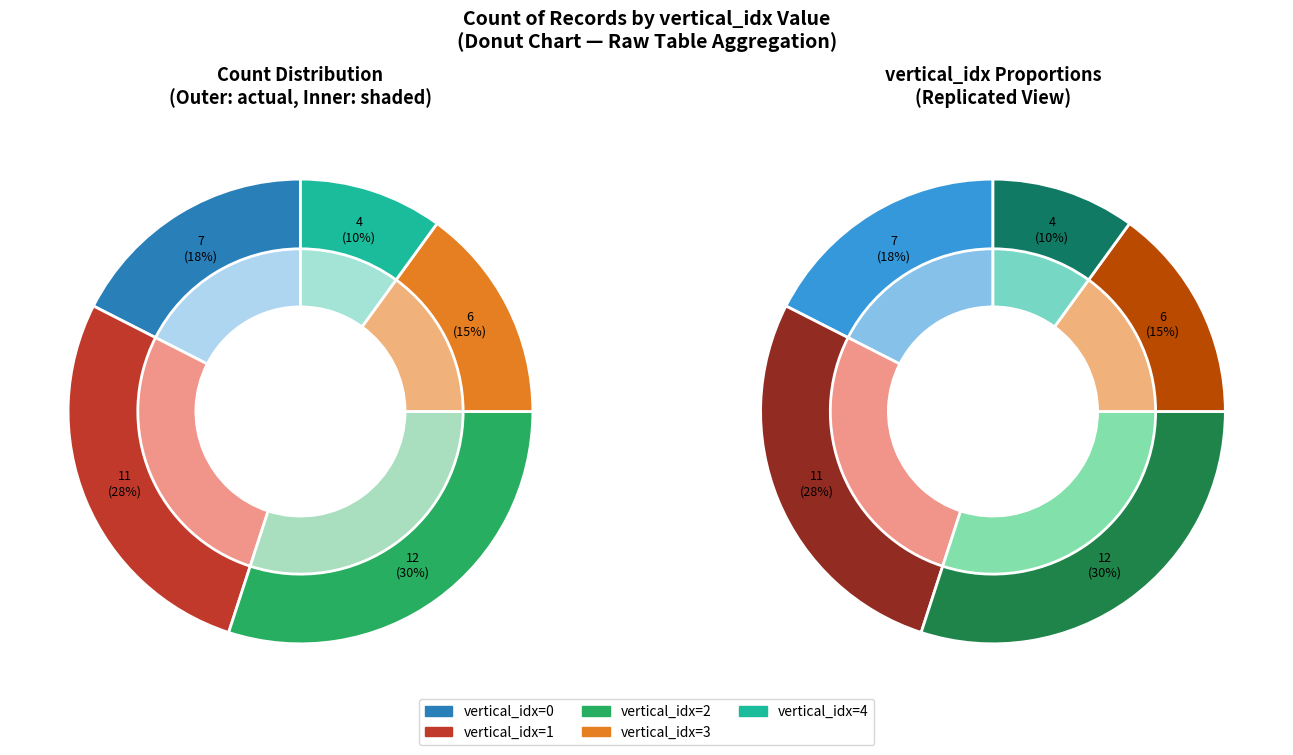

Rank the categories by value from lowest to highest.

vertical_idx_4, vertical_idx_3, vertical_idx_0, vertical_idx_1, vertical_idx_2